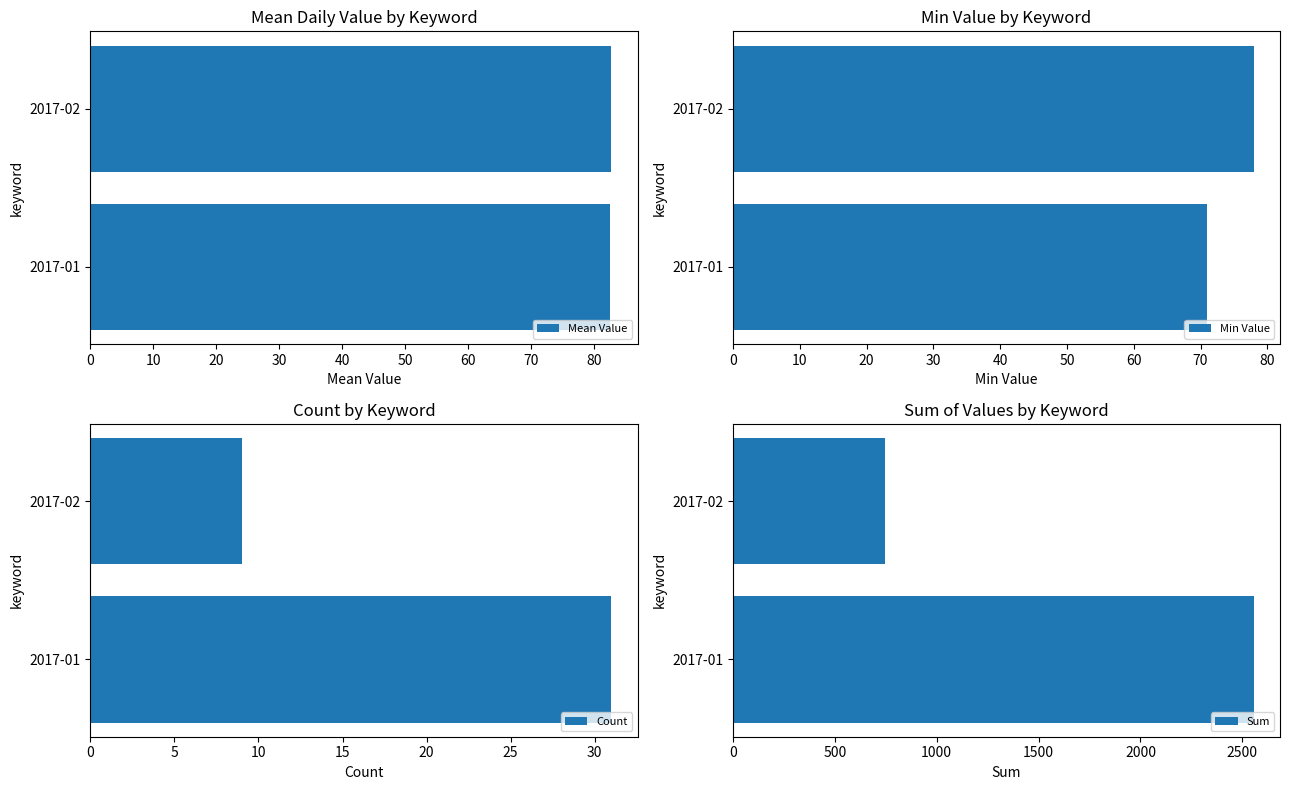

What is the difference between the maximum and minimum values in the Sum series?

1813